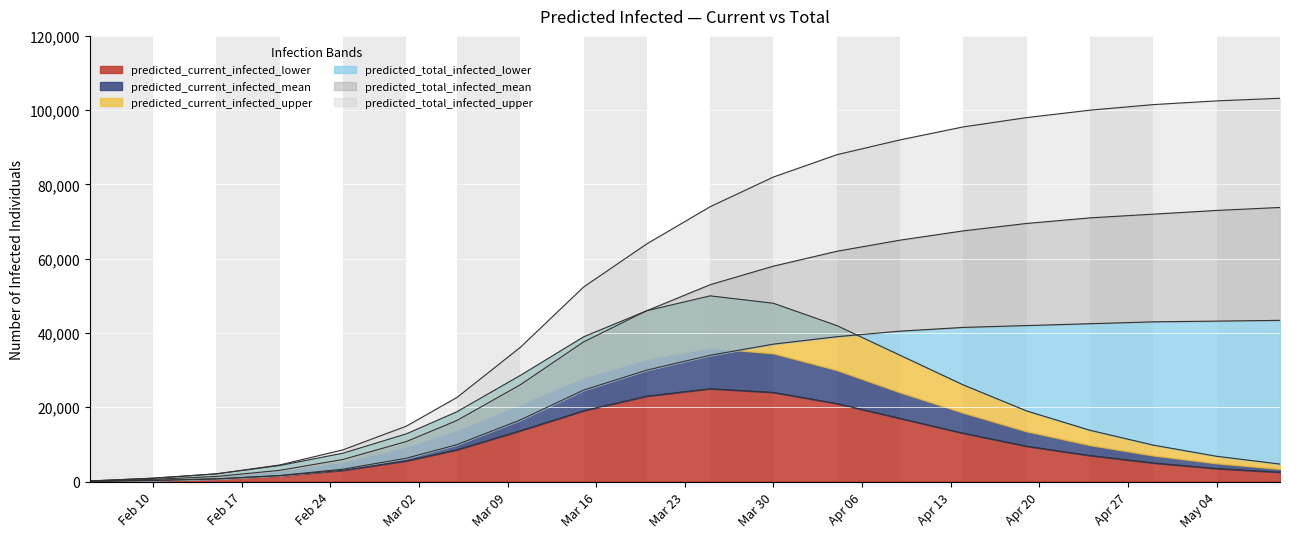

What is the sum of all predicted_current_infected_mean values?

414286